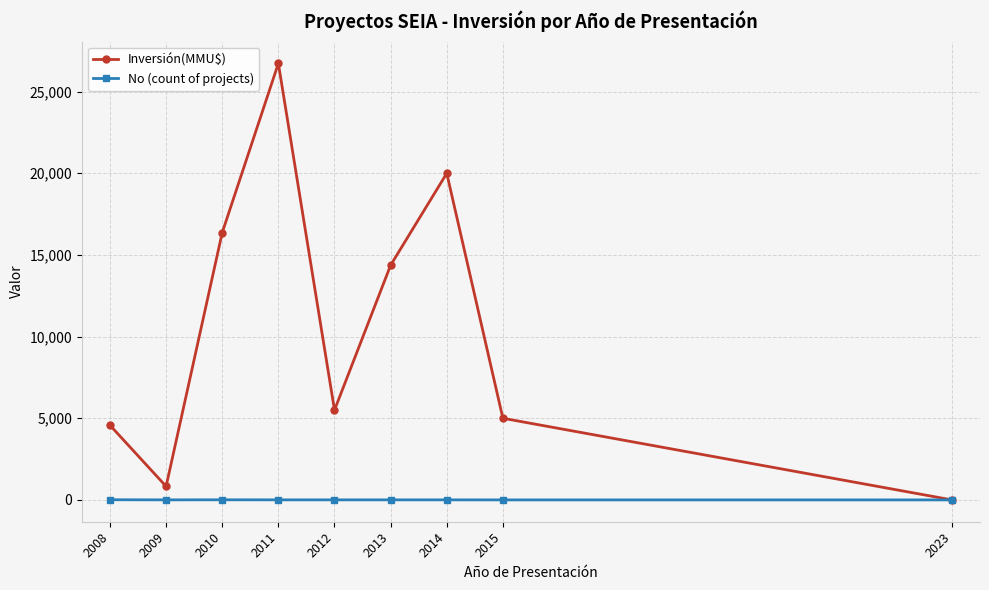

At 2008, list the series in order from smallest to largest.

No (count of projects), Inversión(MMU$)